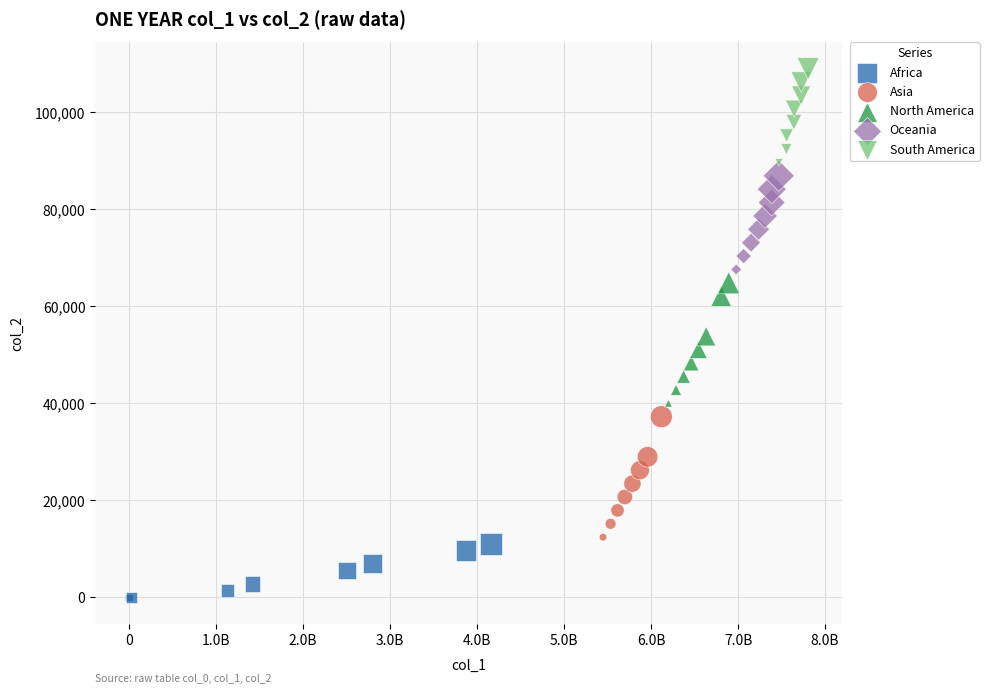

Which series reaches the maximum Y coordinate?

South America